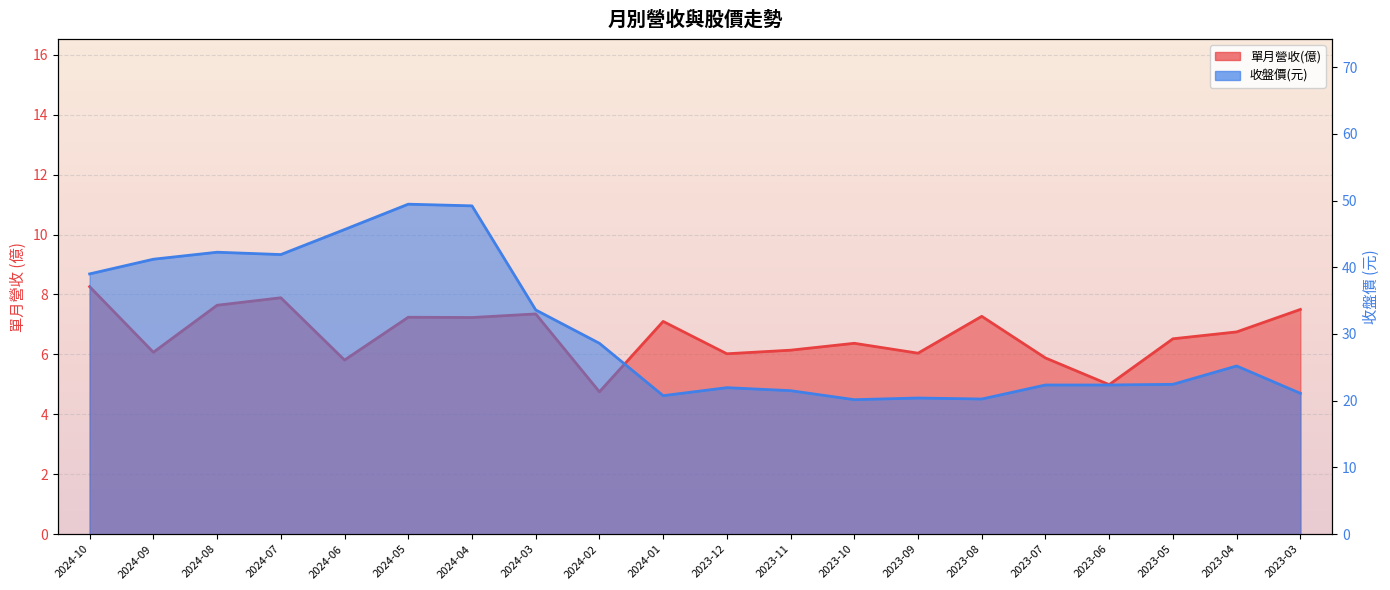

True or false: 收盤價 and 單月營收(億) cross at least once.

False